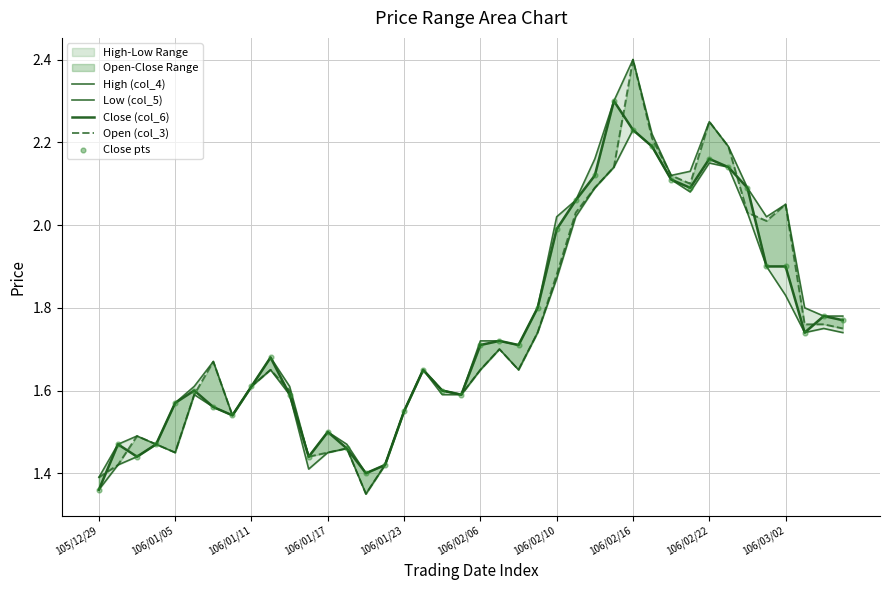

At how many categories does at least one series exceed 2?

13